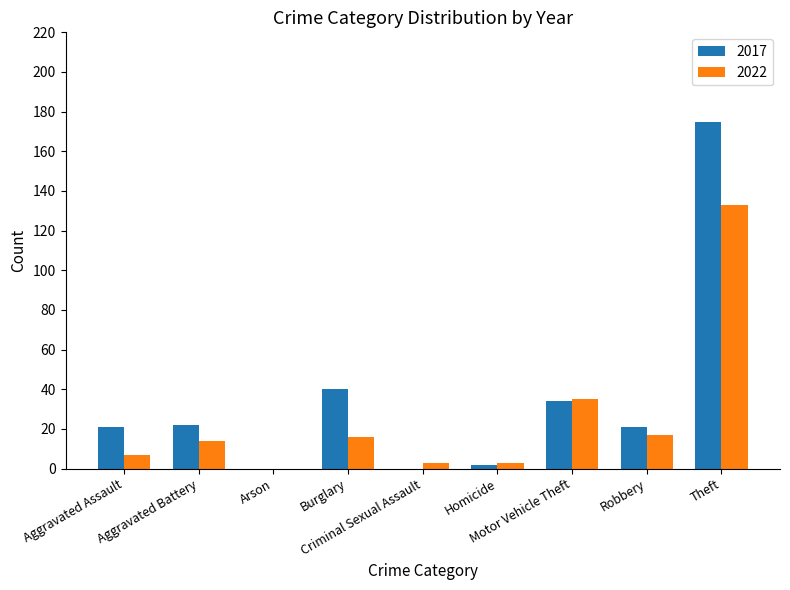

What is the maximum value for 2017?

175